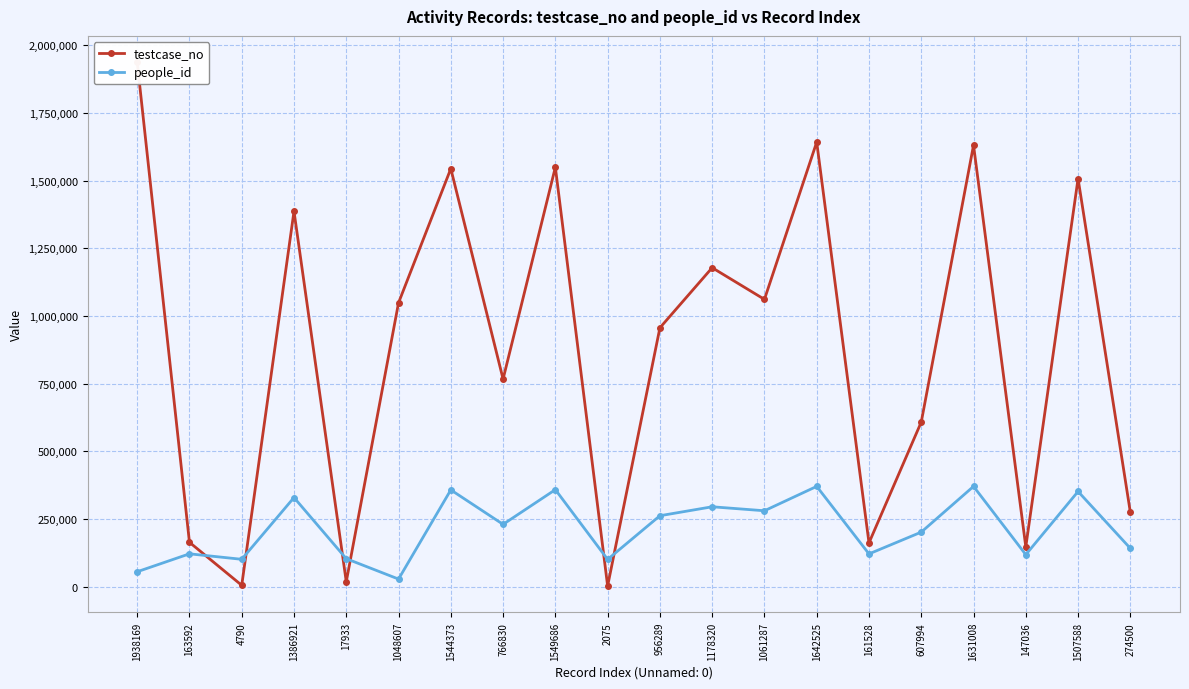

What position from the right is 1642525?

7